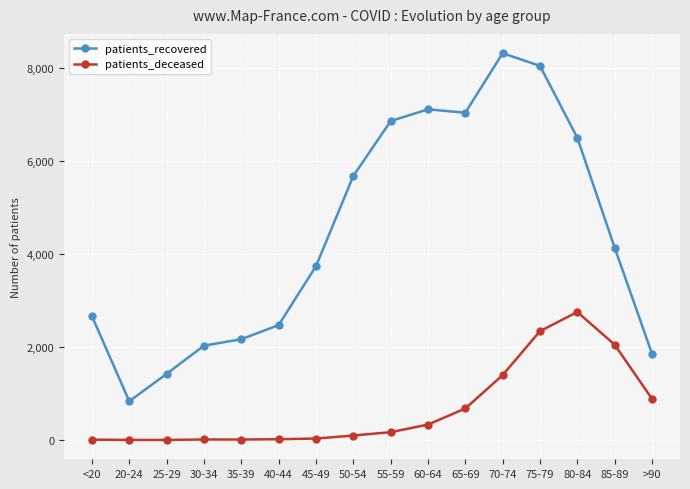

How many categories are shown in the chart?

16